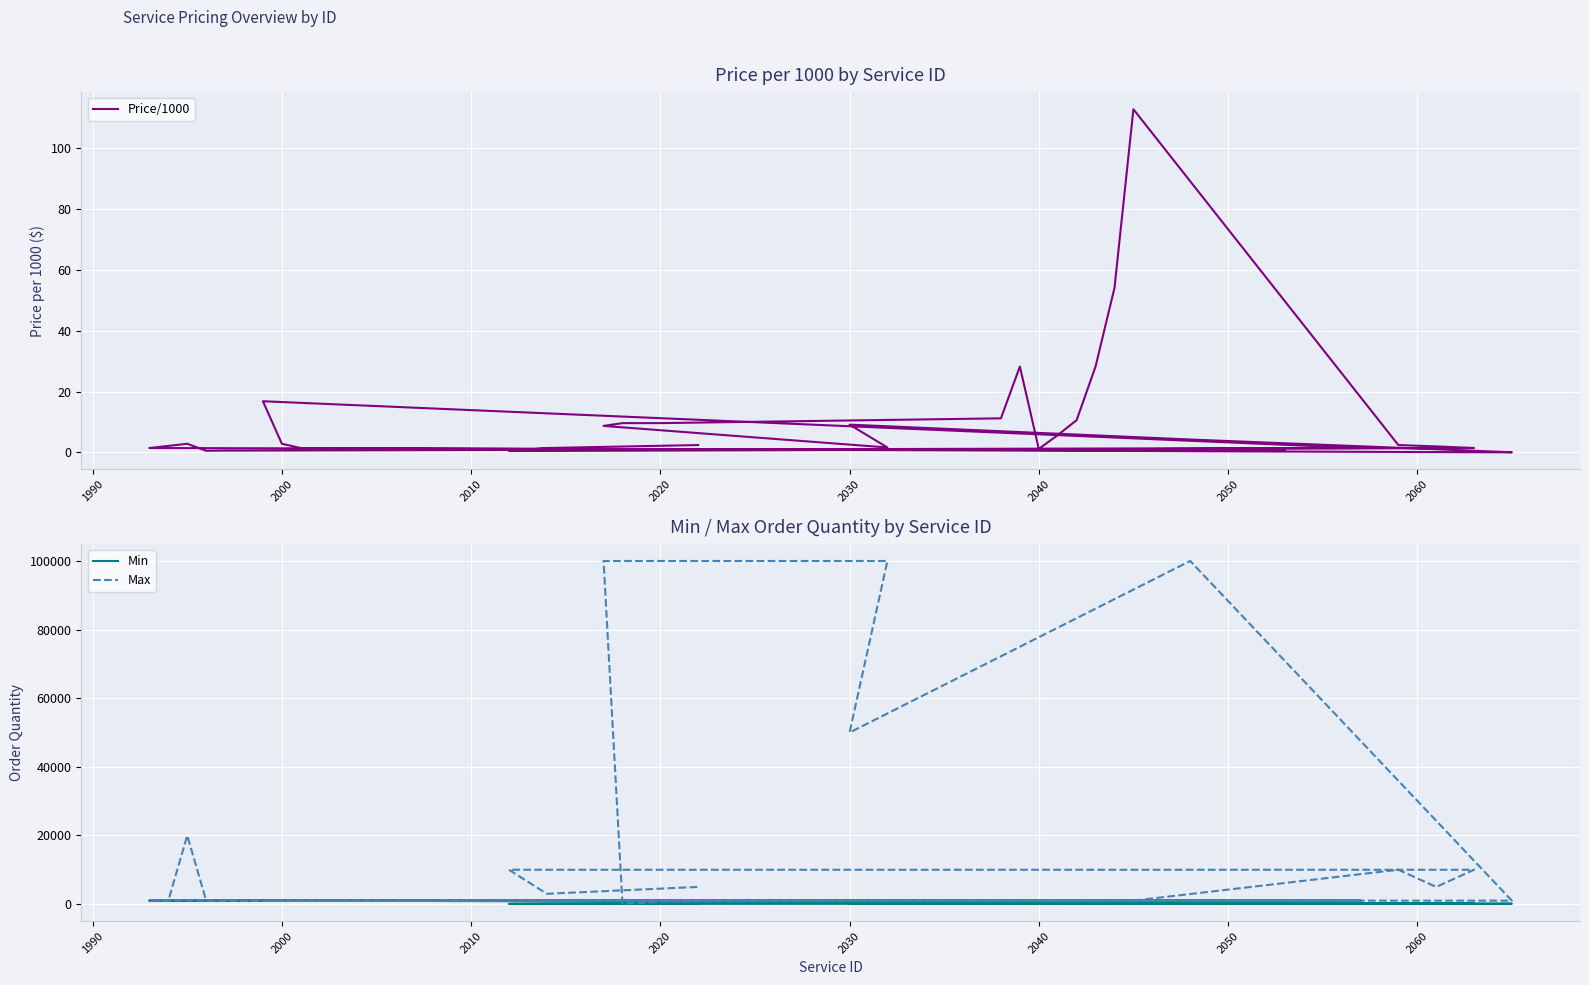

How many data points in Max are less than 1000?

3